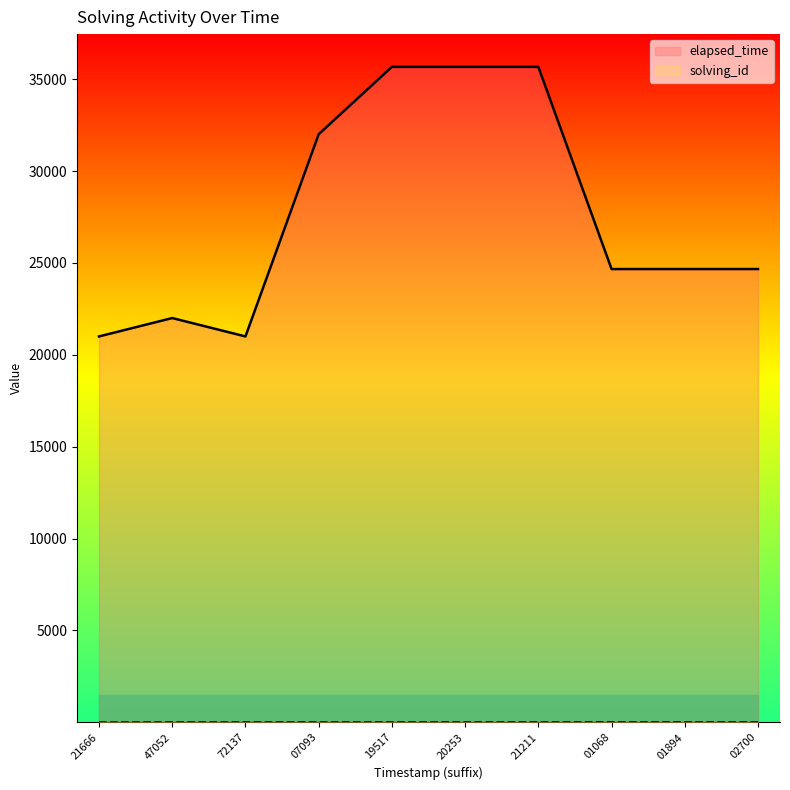

Read the elapsed_time value at 01894, to the nearest 10.

24670